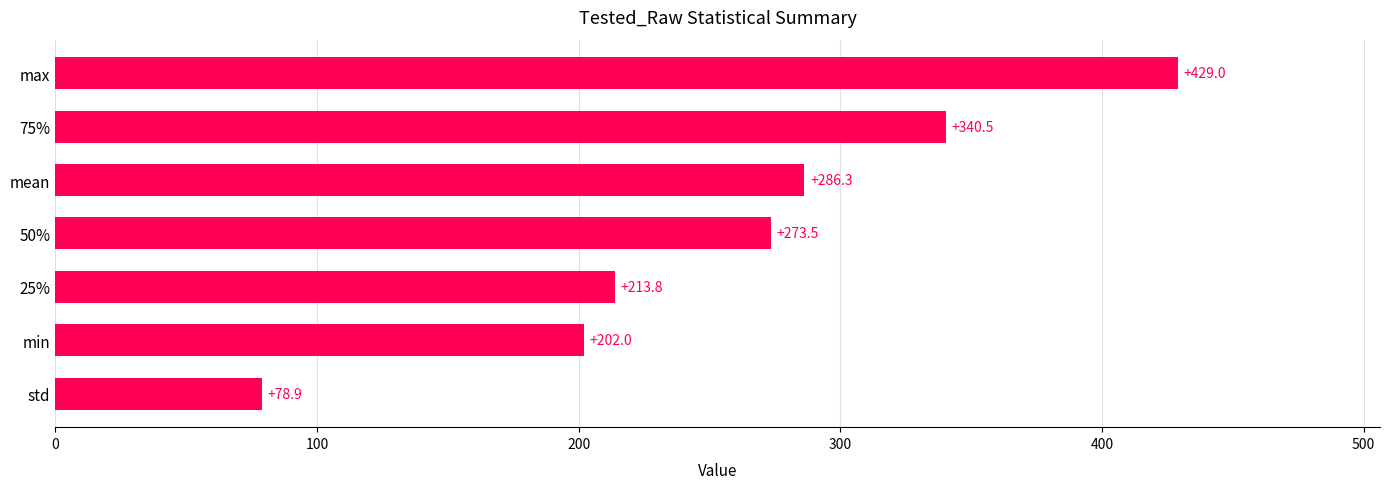

Reading bottom to top, list all the values displayed in this chart.

78.9	202.0	213.8	273.5	286.3	340.5	429.0